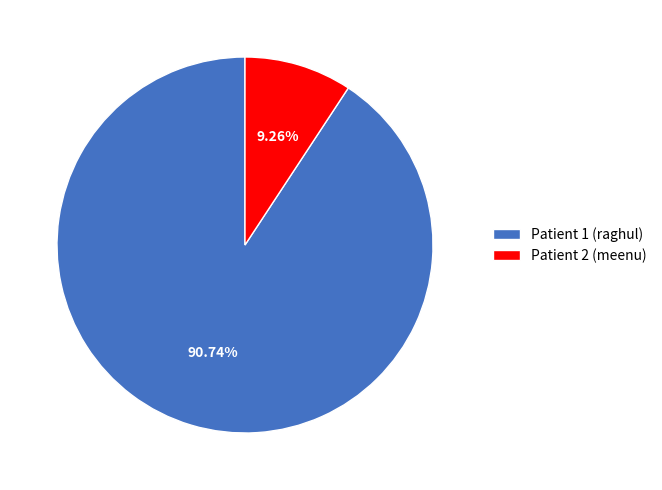

Combined, what portion of the pie is Patient 2 (meenu) and Patient 1 (raghul)?

100.0%